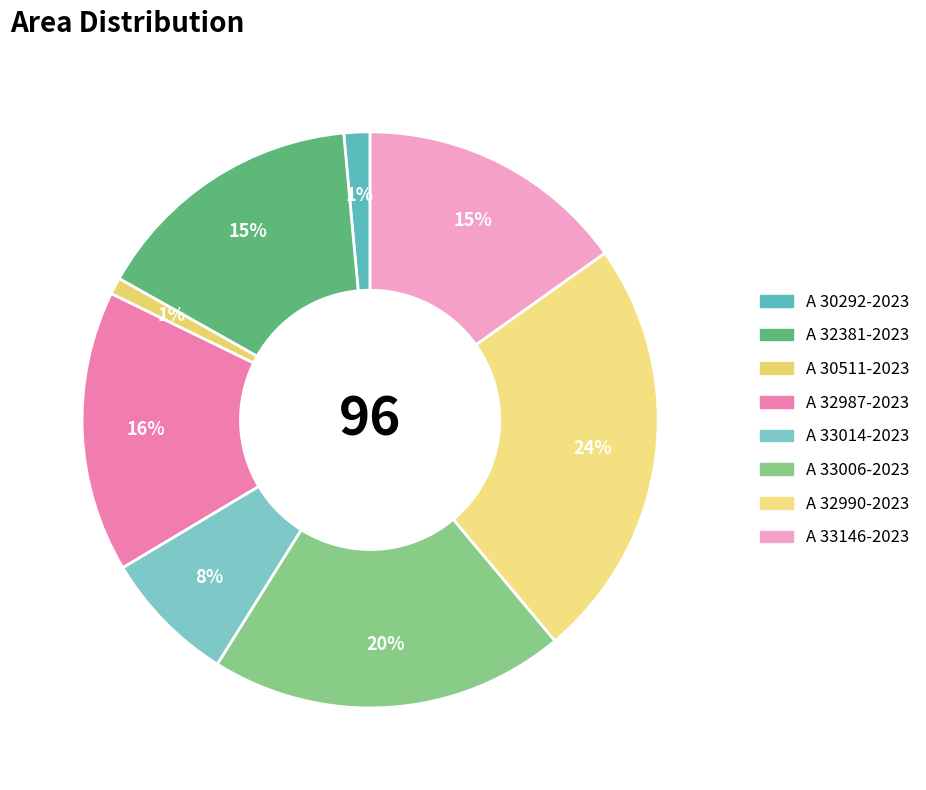

To the nearest percent, what portion does A 32381-2023 represent?

15%